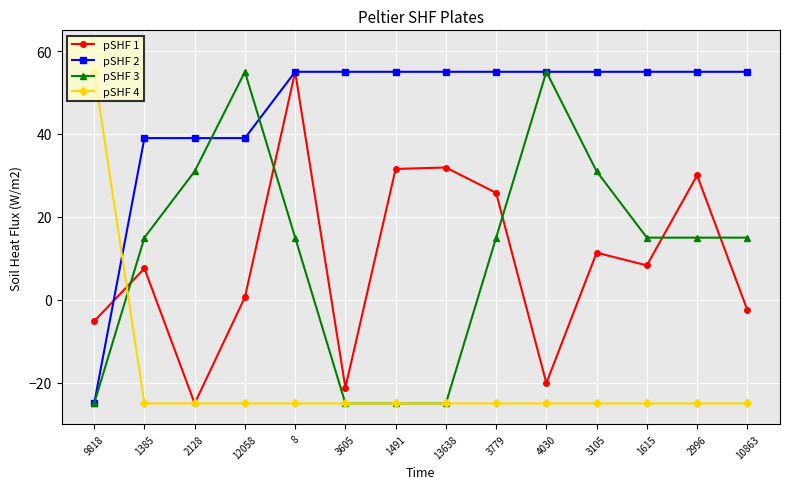

Between which two adjacent categories do pSHF 2 and pSHF 4 first intersect?

9818 and 1385